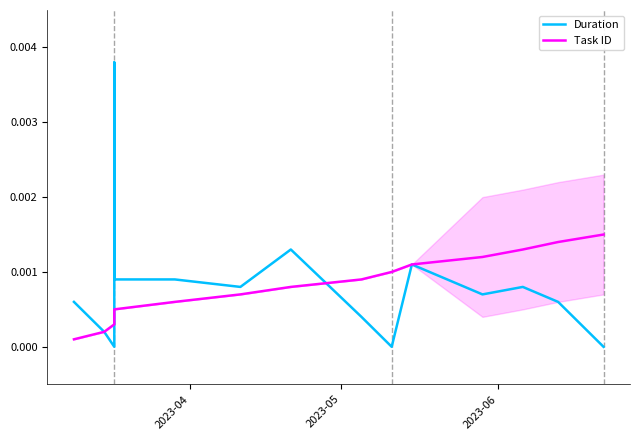

How many data points does each series have?

15